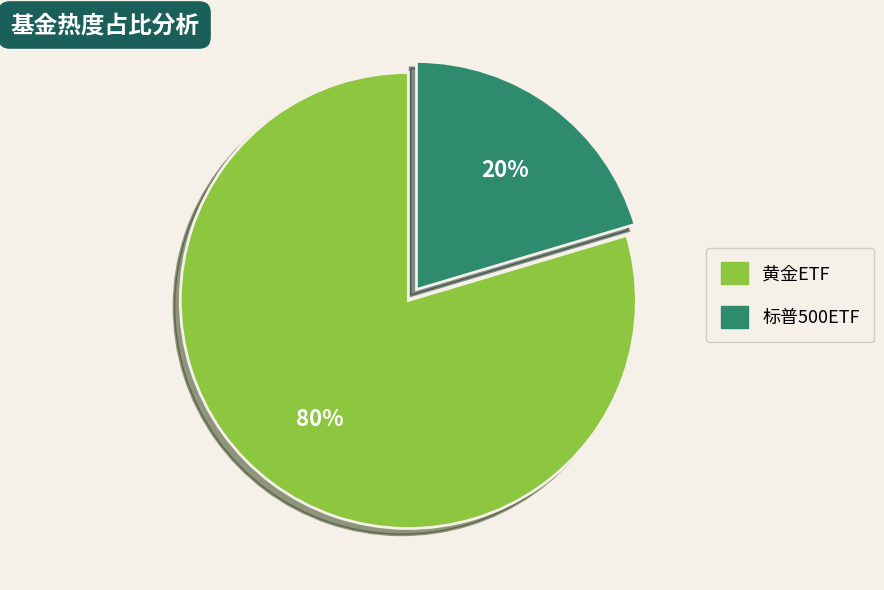

Is 标普500ETF the majority of the pie?

No